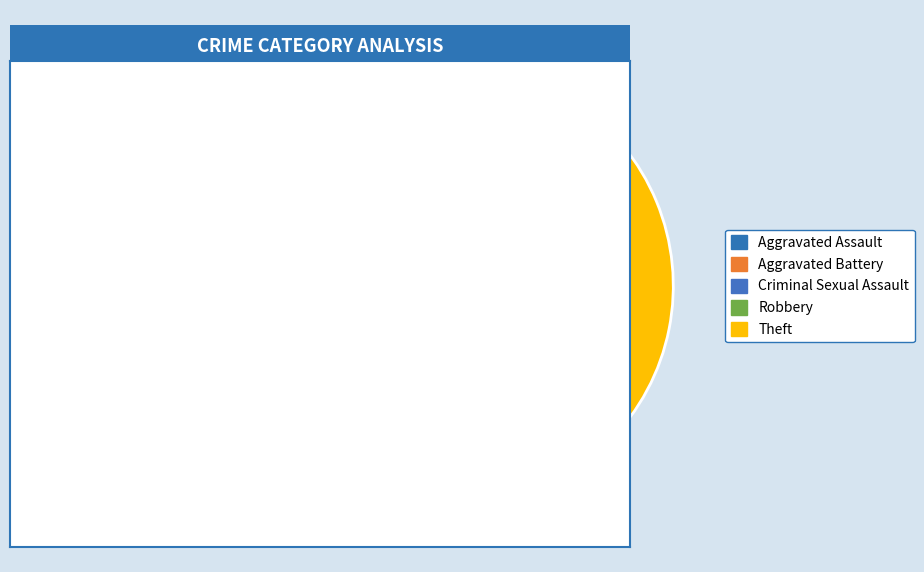

How many slices are in this pie chart?

5